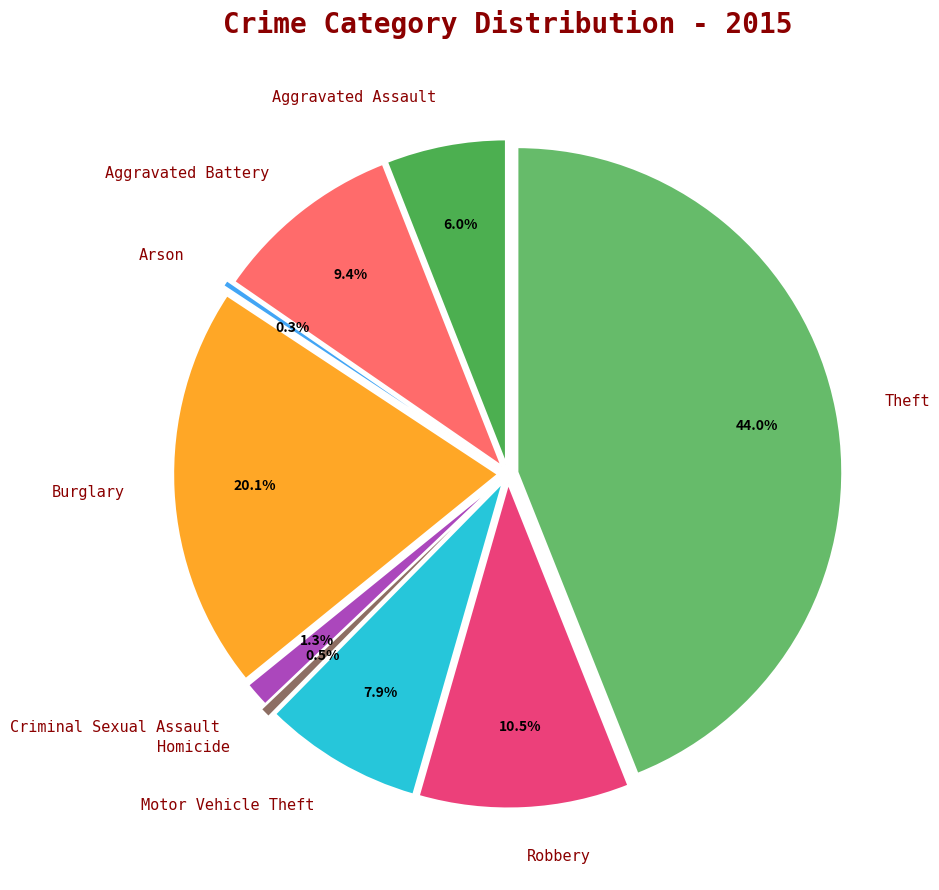

Between Robbery and Criminal Sexual Assault, which is larger?

Robbery